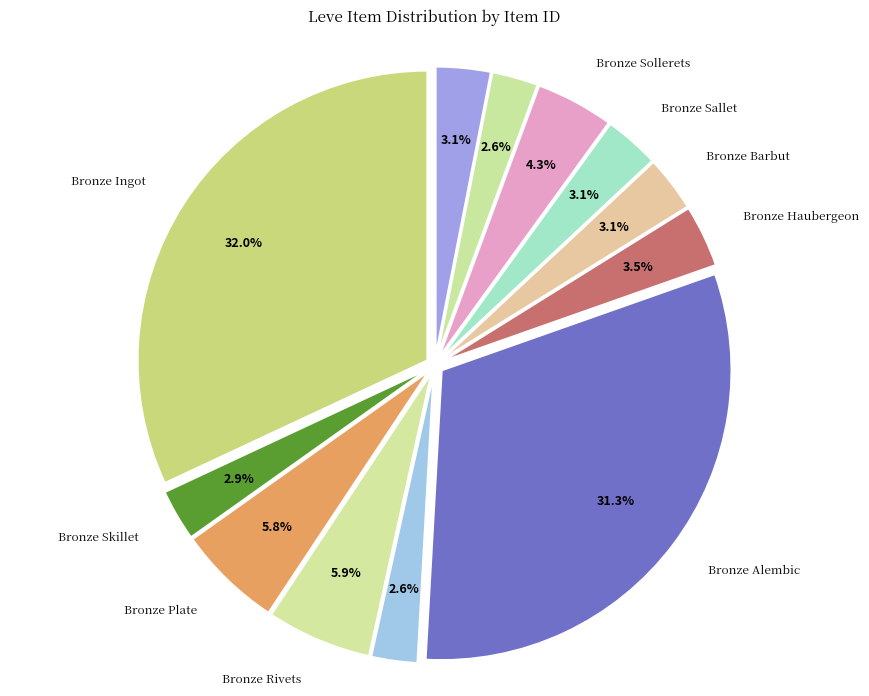

Count the number of slices in the pie.

12